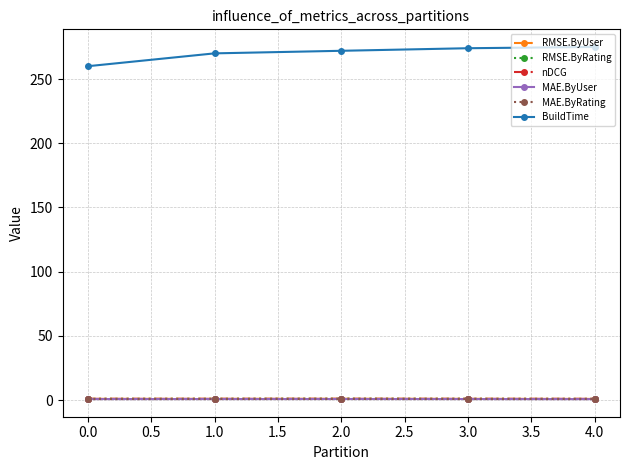

What is the value of the BuildTime point at the 2nd from the left?

270.0